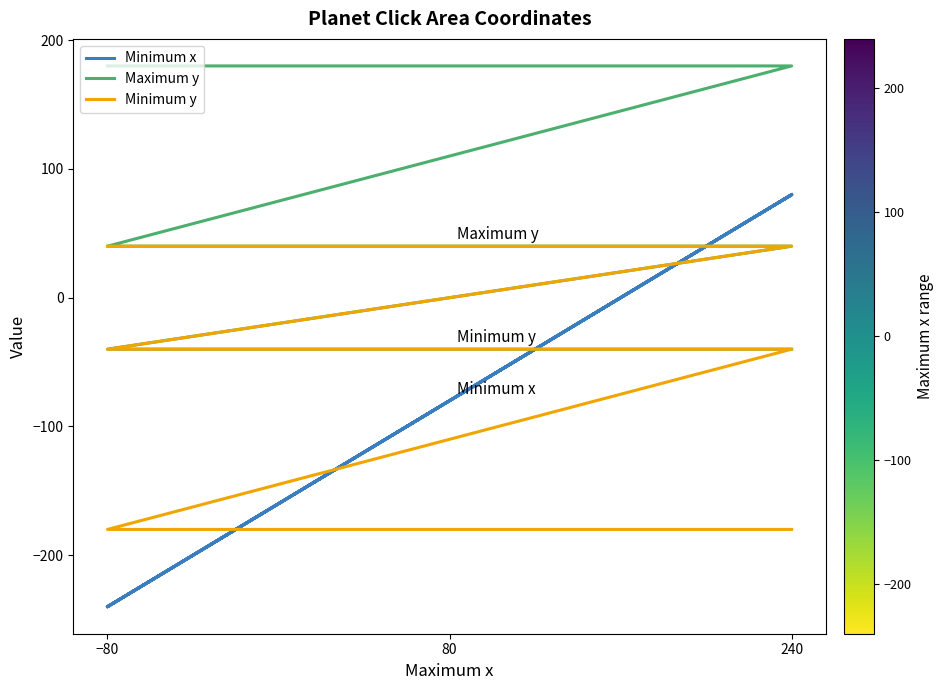

How many data points in Maximum y are above 40?

3